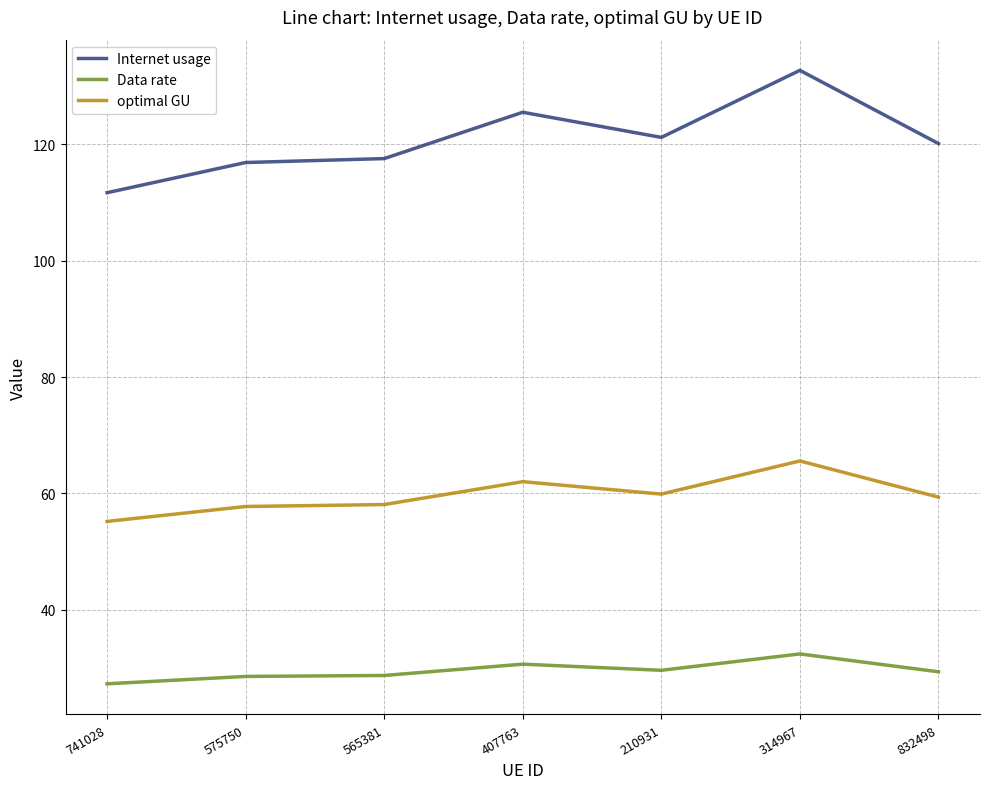

Which series has the largest range (max minus min)?

Internet usage